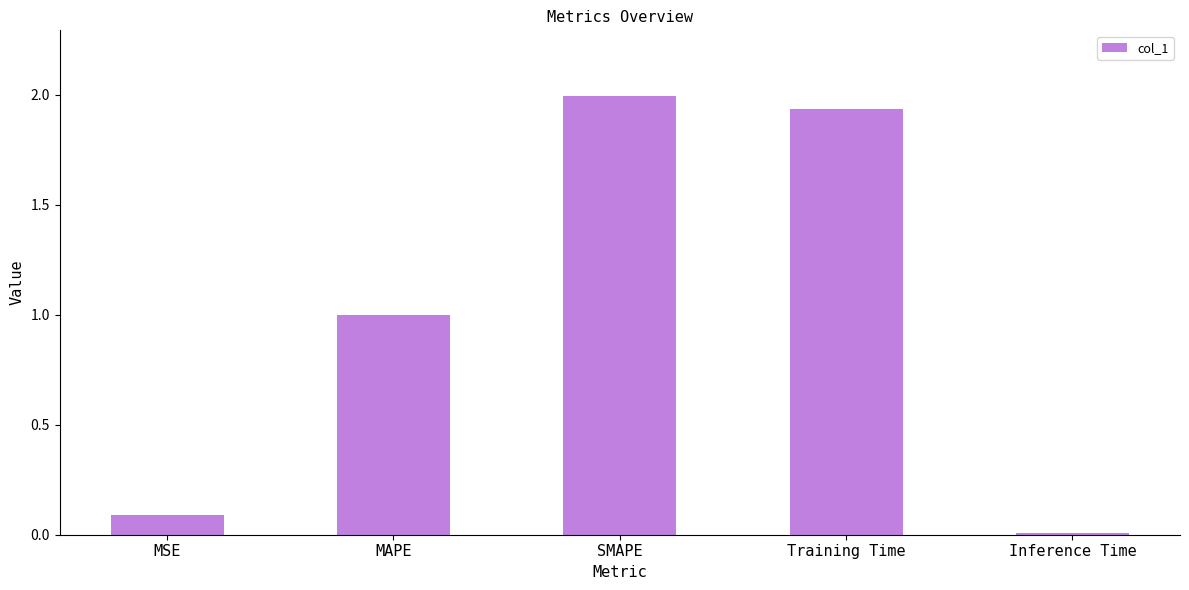

Which has a higher value, MAPE or MSE?

MAPE